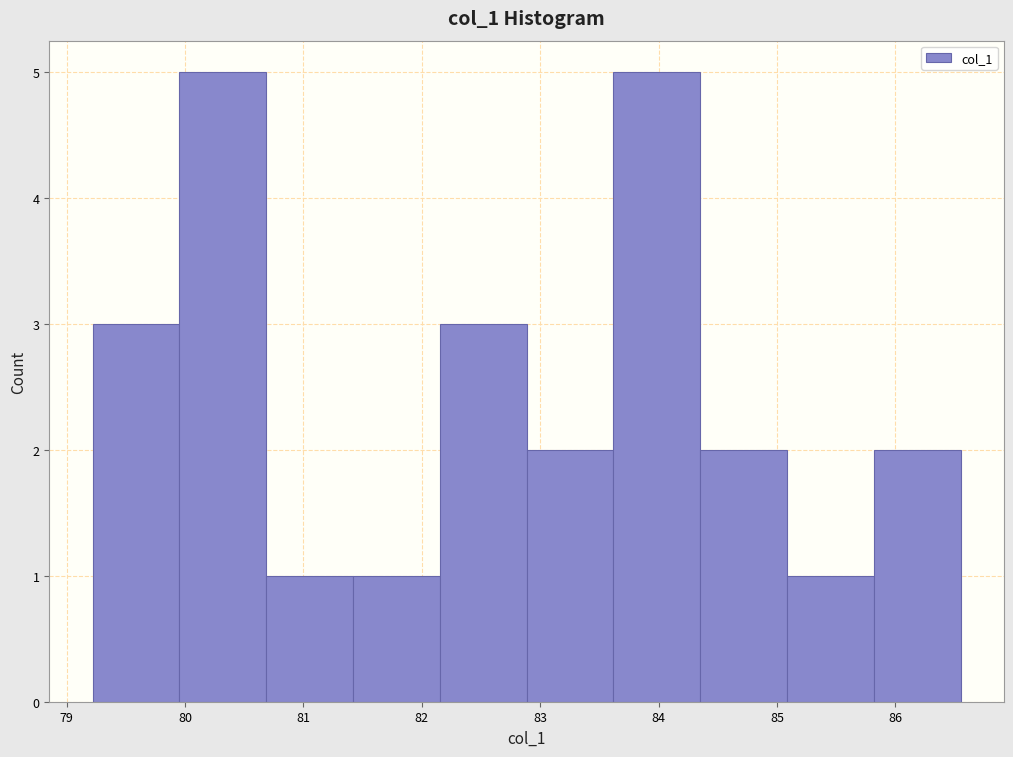

Reading left to right, list every bar in this chart as the range it spans on the x-axis followed by its height. Neither the bar edges nor the heights are printed on the chart, so give them approximately, as read against the axes.

79.2 to 80.0: 3
80.0 to 80.7: 5
80.7 to 81.4: 1
81.4 to 82.2: 1
82.2 to 82.9: 3
82.9 to 83.6: 2
83.6 to 84.4: 5
84.4 to 85.1: 2
85.1 to 85.8: 1
85.8 to 86.6: 2